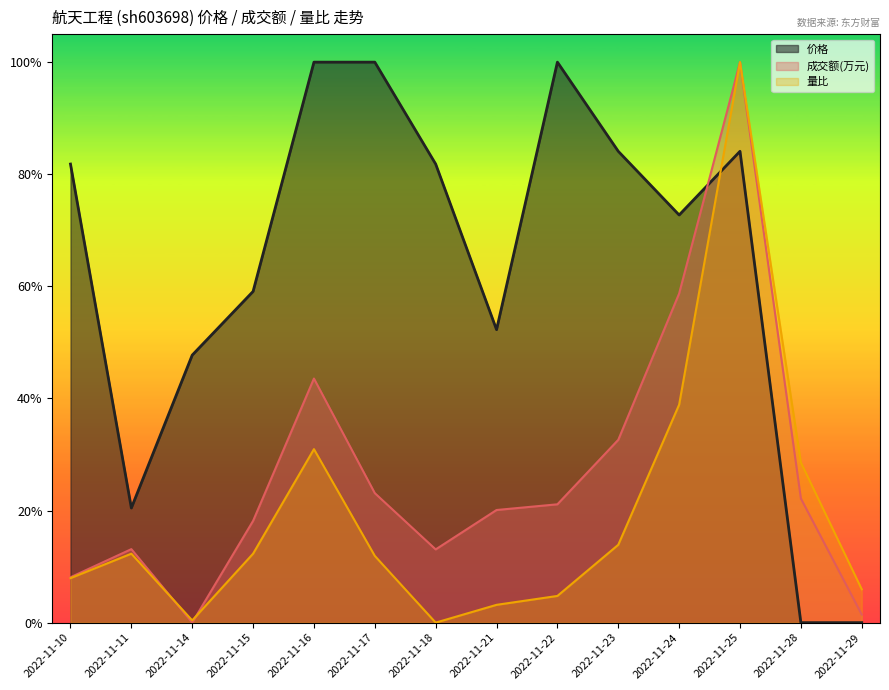

What is the total value across all series at 2022-11-11?

0.5